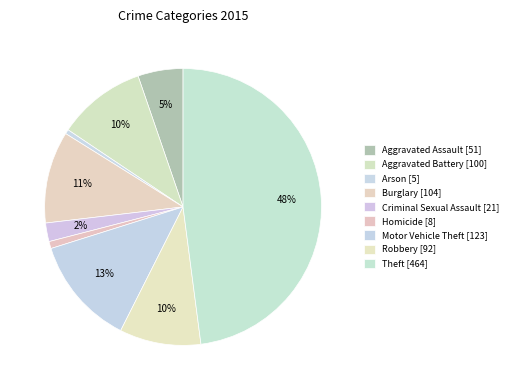

How much of the chart is everything except Aggravated Assault?

94.7%